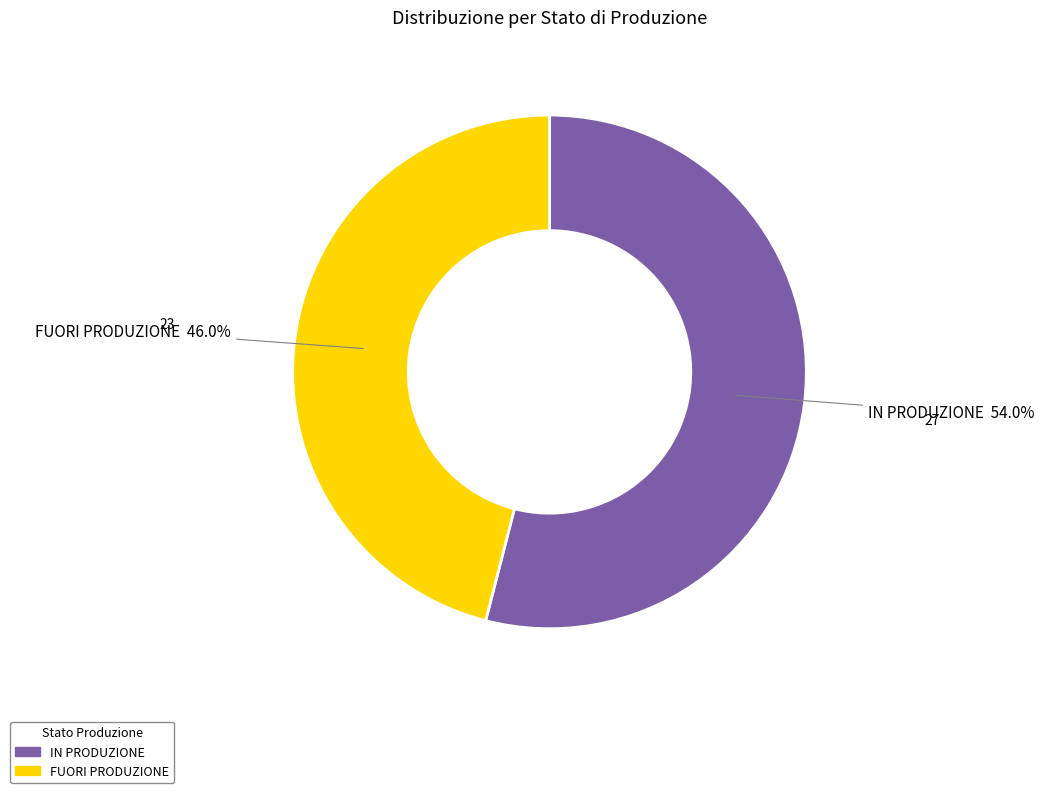

Combined, do IN PRODUZIONE and FUORI PRODUZIONE account for over 50%?

Yes